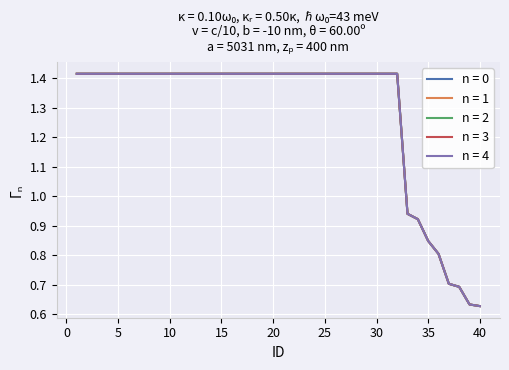

What is the value of the n = 1 point at the 13th from the left?

1.4